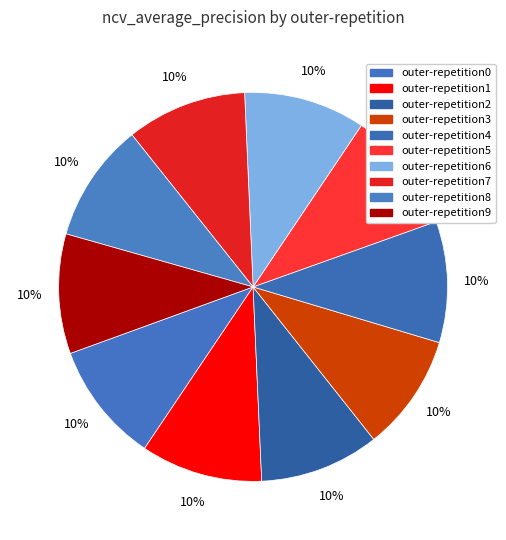

What percentage is the outer-repetition8 slice, to the nearest percent?

10%